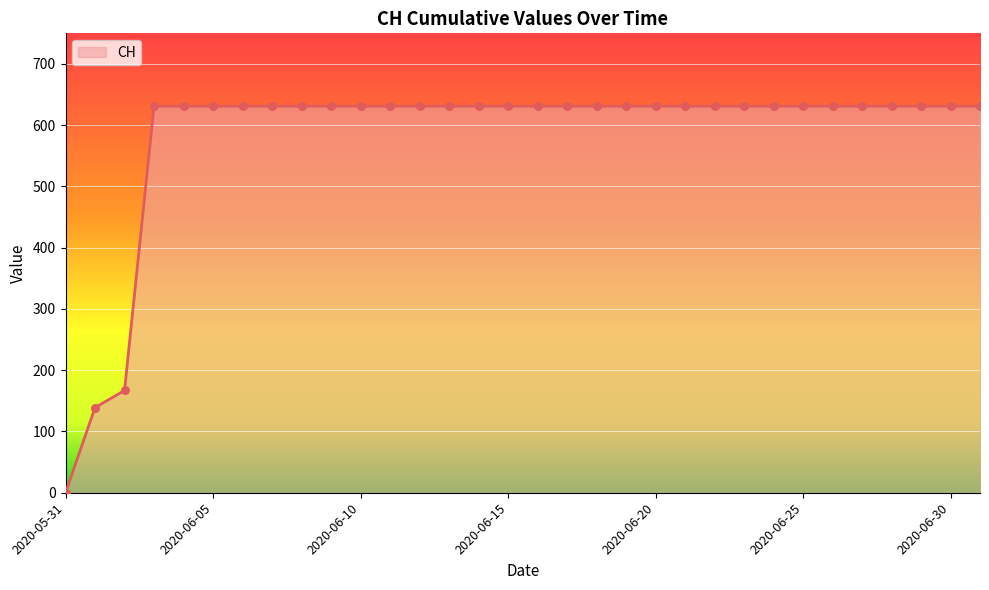

What is the greatest value displayed?

631